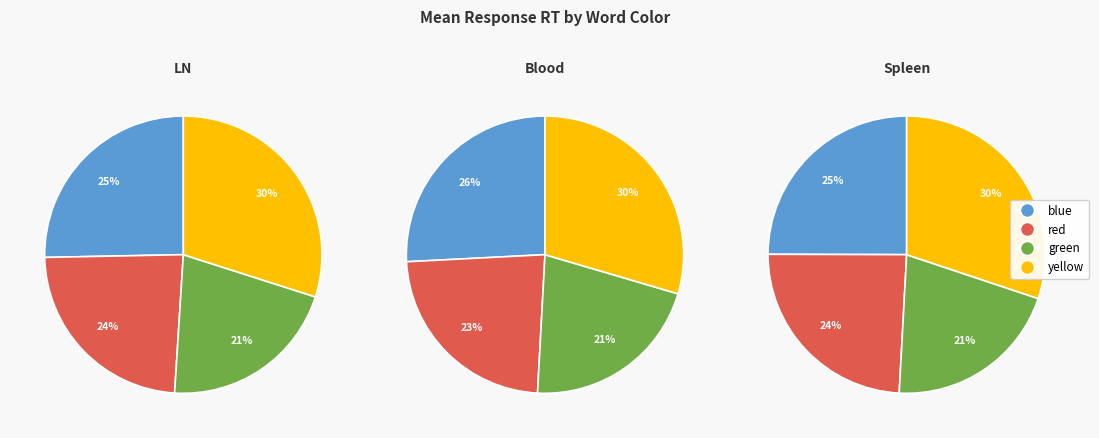

The blue slice represents 39% of the pie. True or false?

False